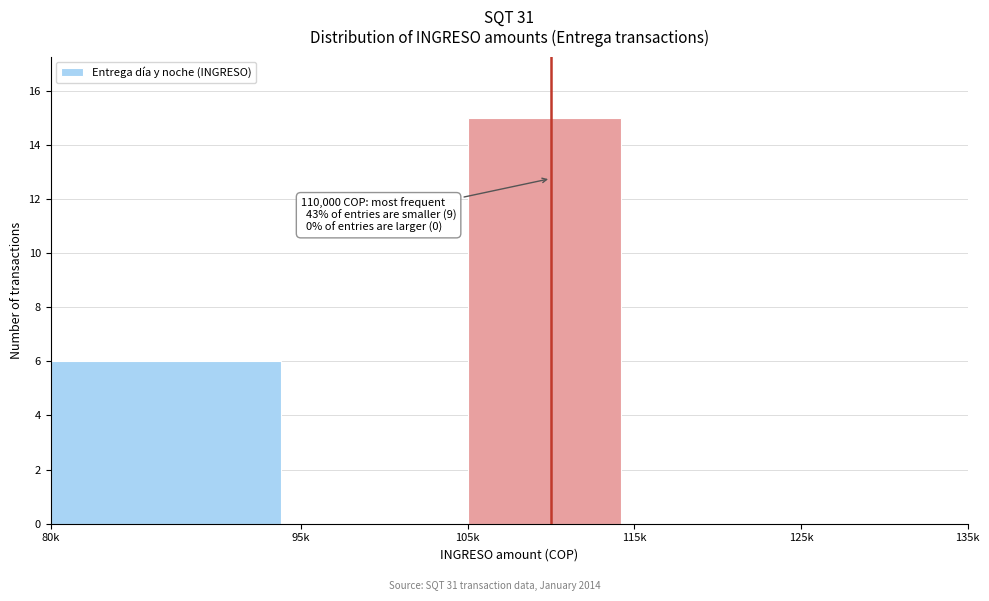

Reading left to right, what are all the values shown in this chart?

80k=6	95k=0	105k=15	115k=0	125k=0